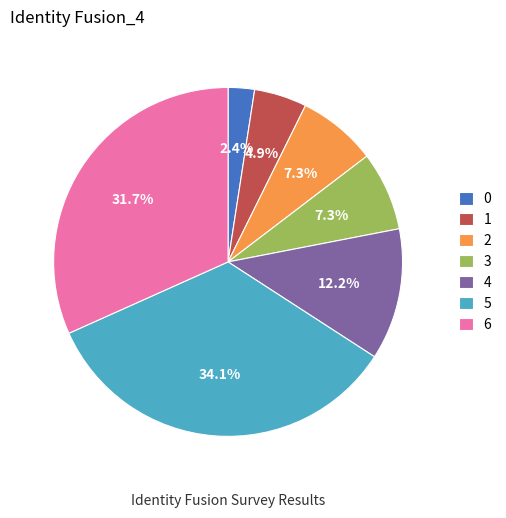

Is 2 the majority of the pie?

No